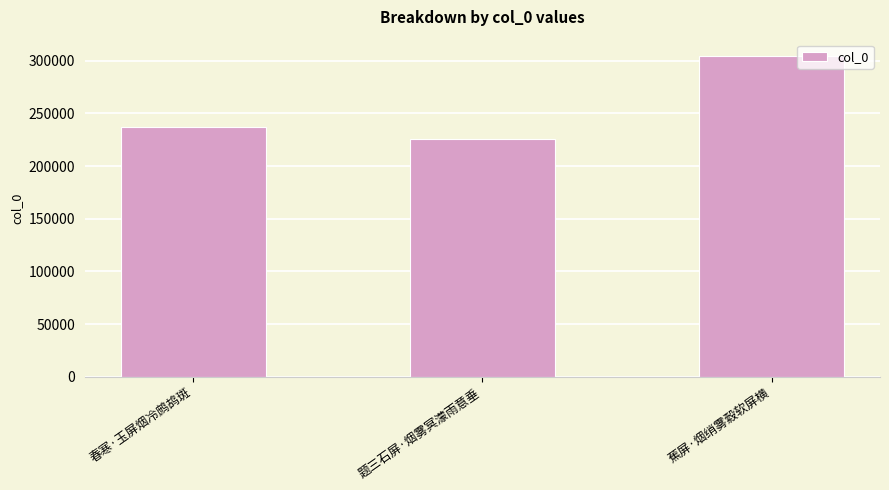

What is the sum of all values?

767875